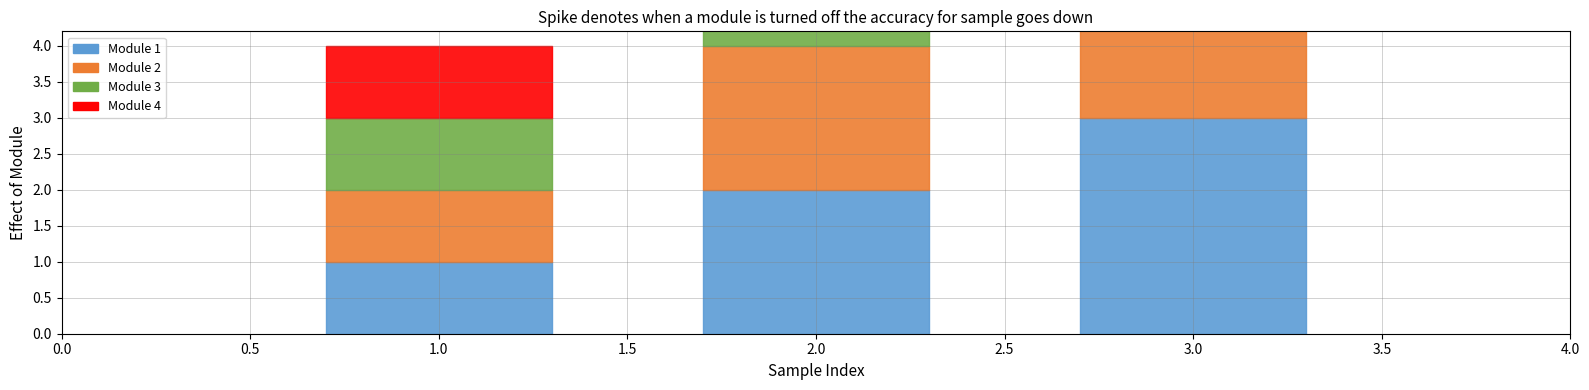

Count the number of data series in this chart.

4